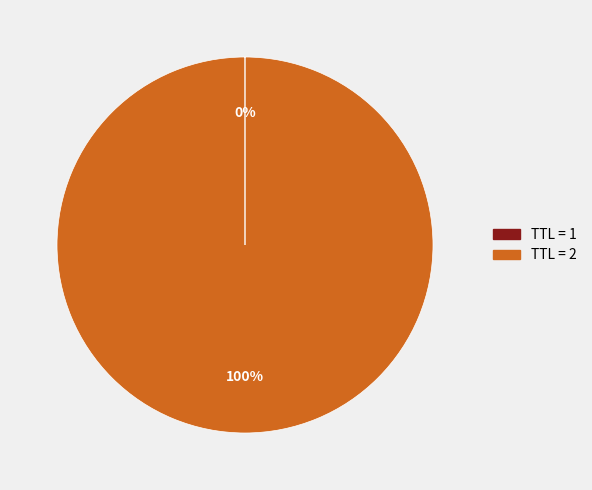

Is there a majority slice in this chart?

Yes